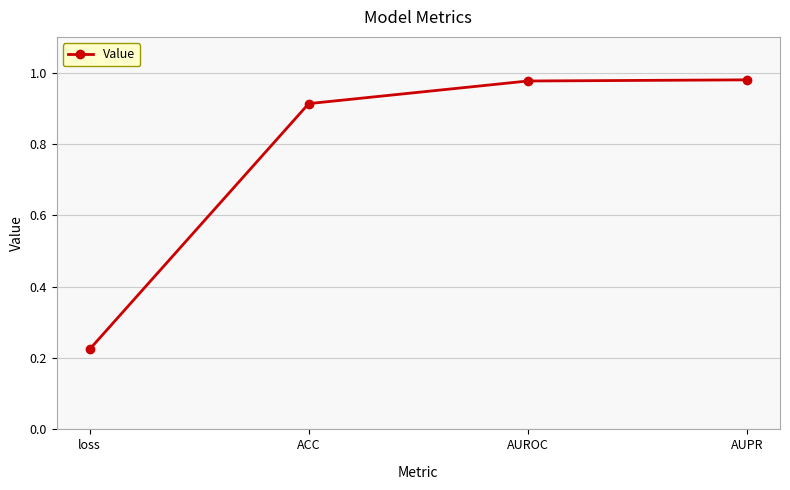

What is the difference between the maximum and minimum values?

0.8